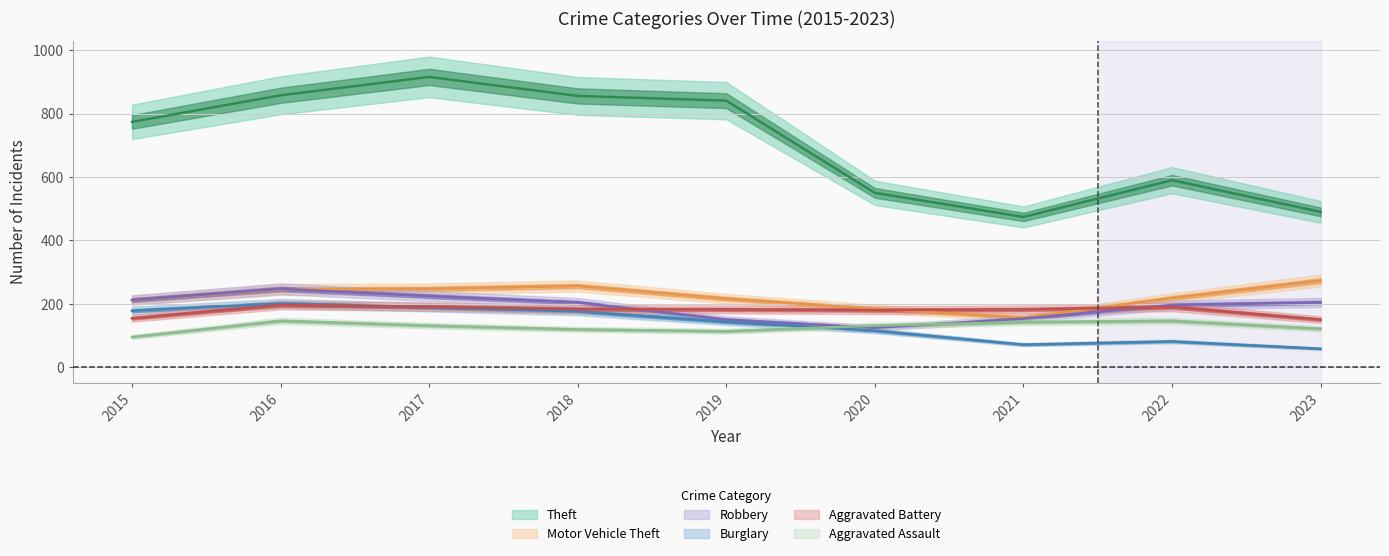

Is the value of Aggravated Assault at 2018 greater than the value of Motor Vehicle Theft at 2021?

No